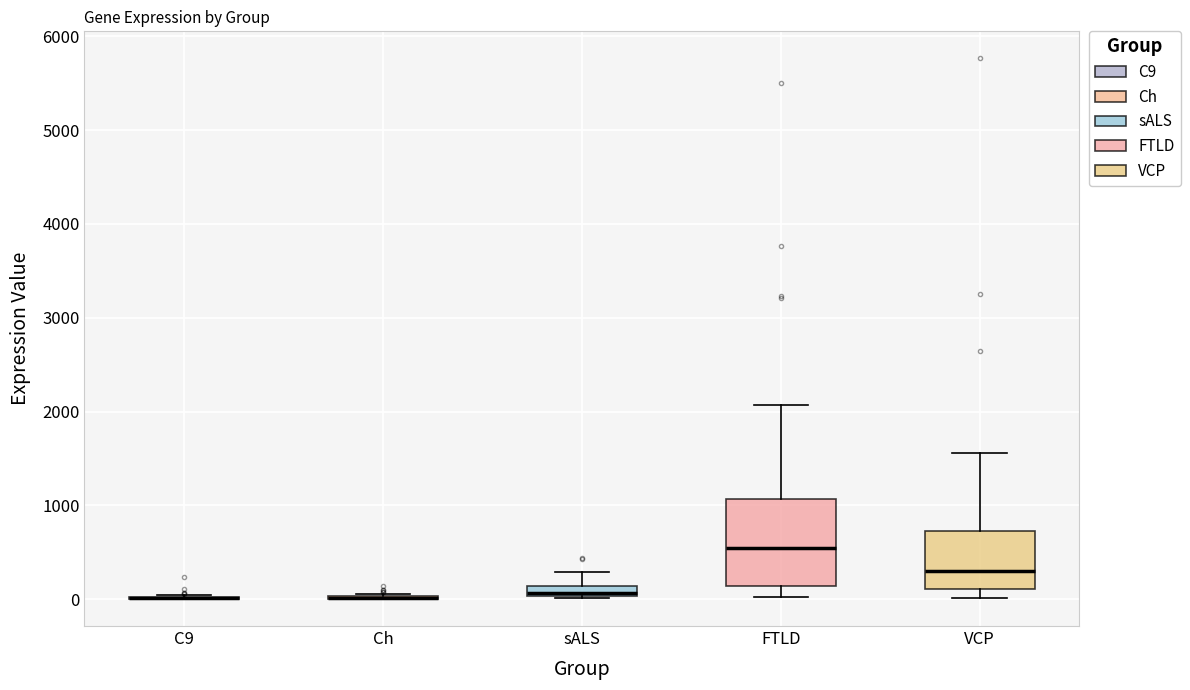

Comparing the boxes themselves (not the whiskers), which one is the tallest?

FTLD